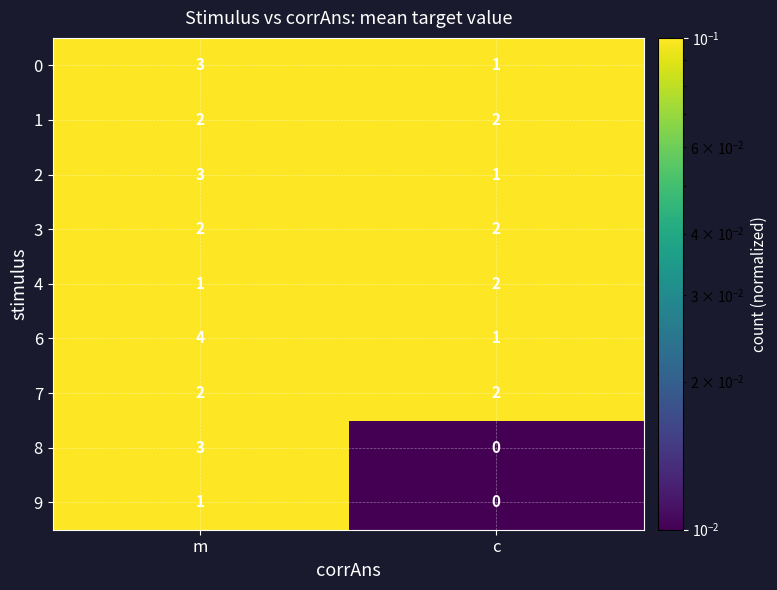

What is the sum of the 6 values at m and c?

5